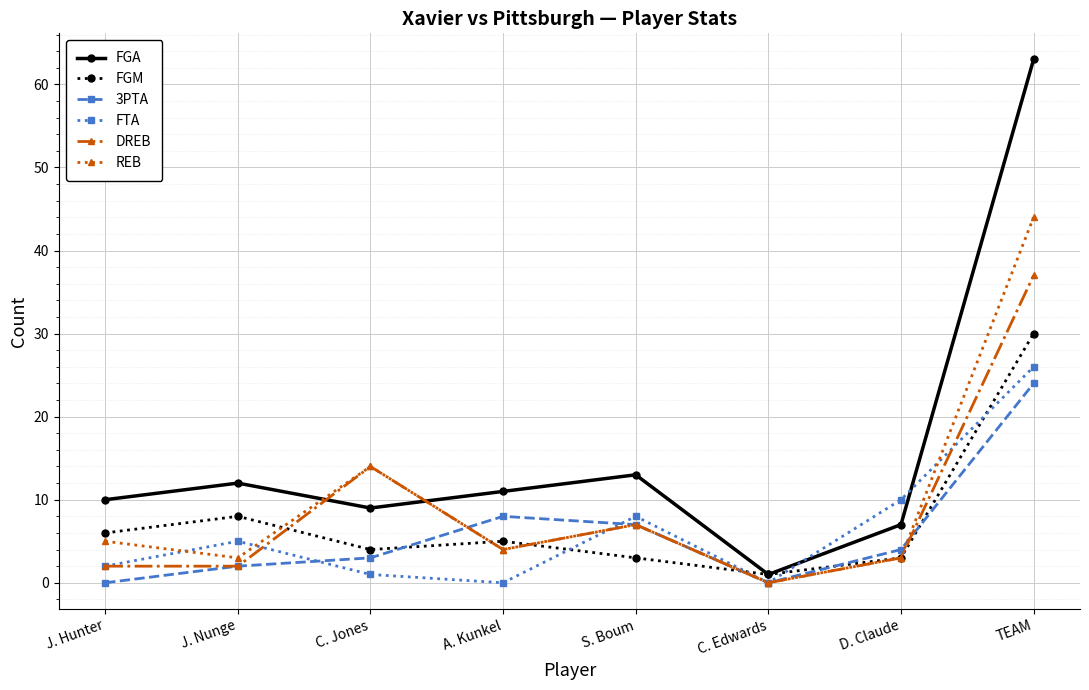

True or false: FTA has more than 0 points higher than both neighbors.

True